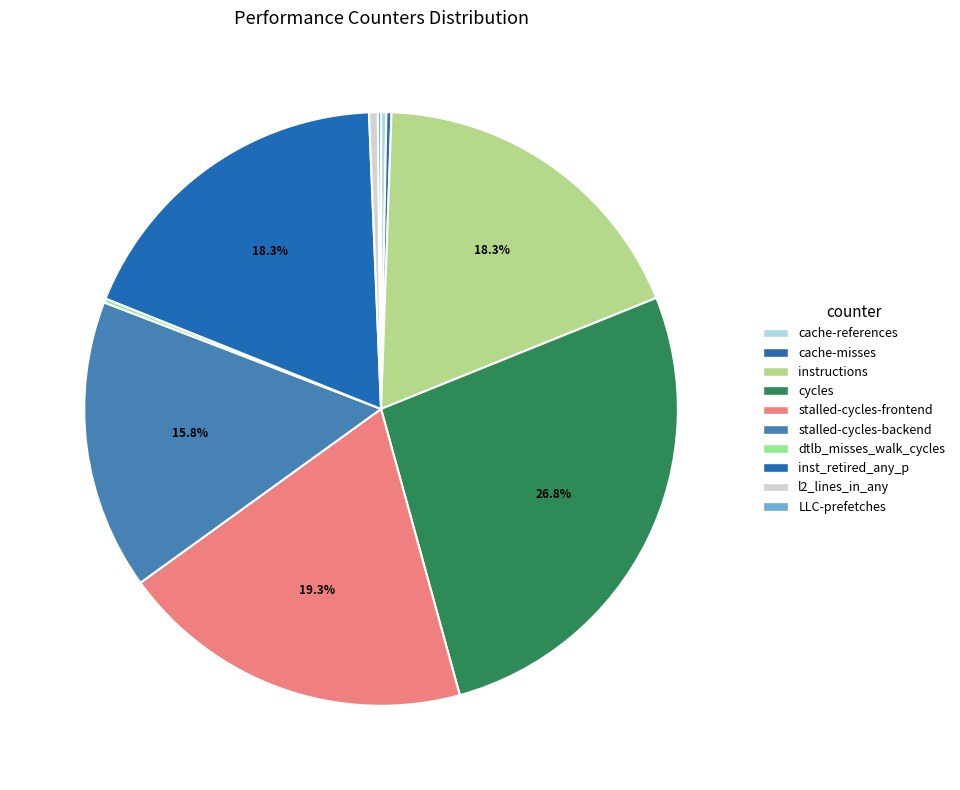

How many slices are in this pie chart?

10